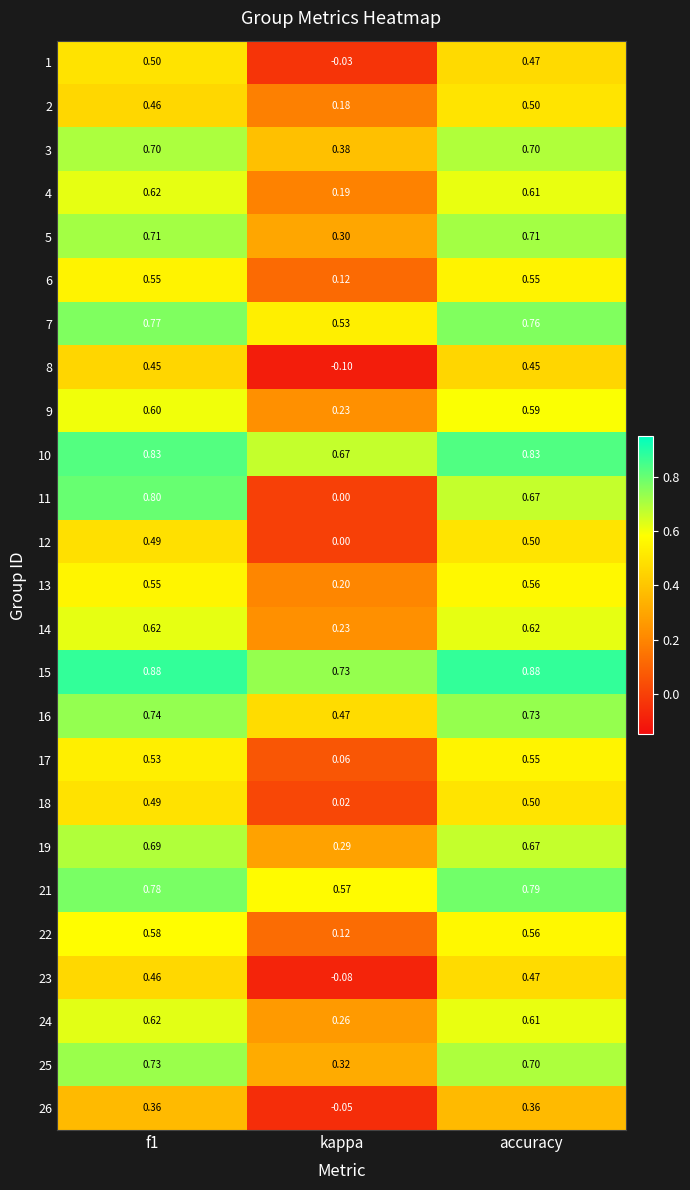

Which category has the lowest value in the 12 series?

kappa